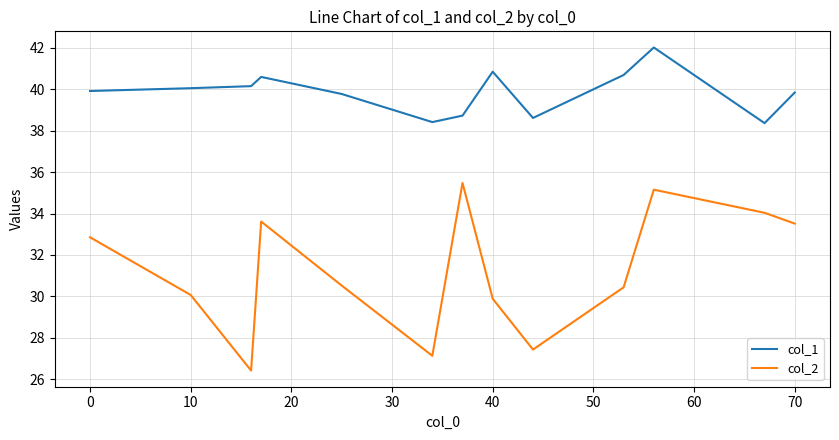

What is the difference between the maximum and minimum values in the col_1 series?

3.7